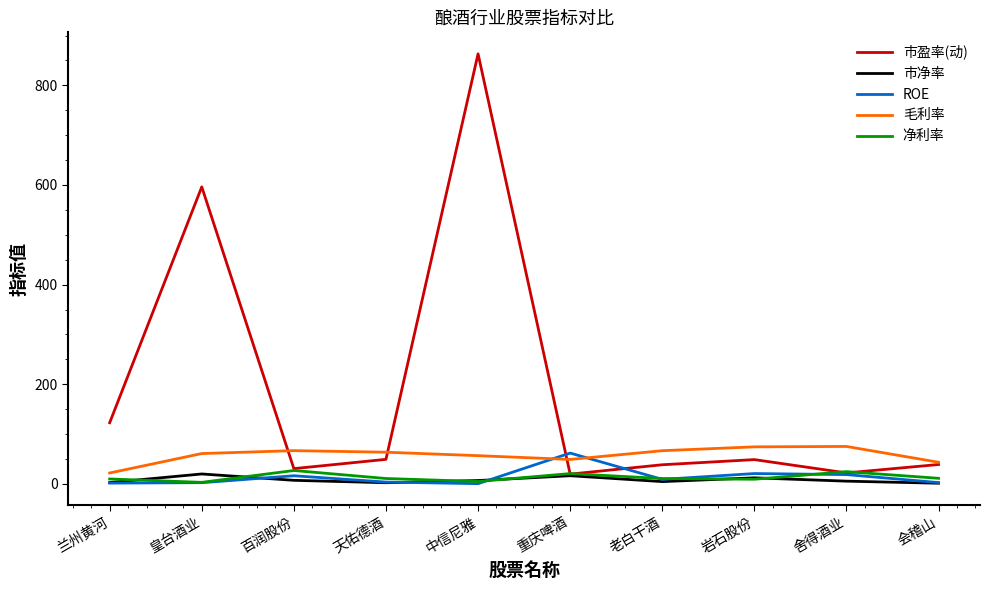

What is the minimum value for 市净率?

1.5